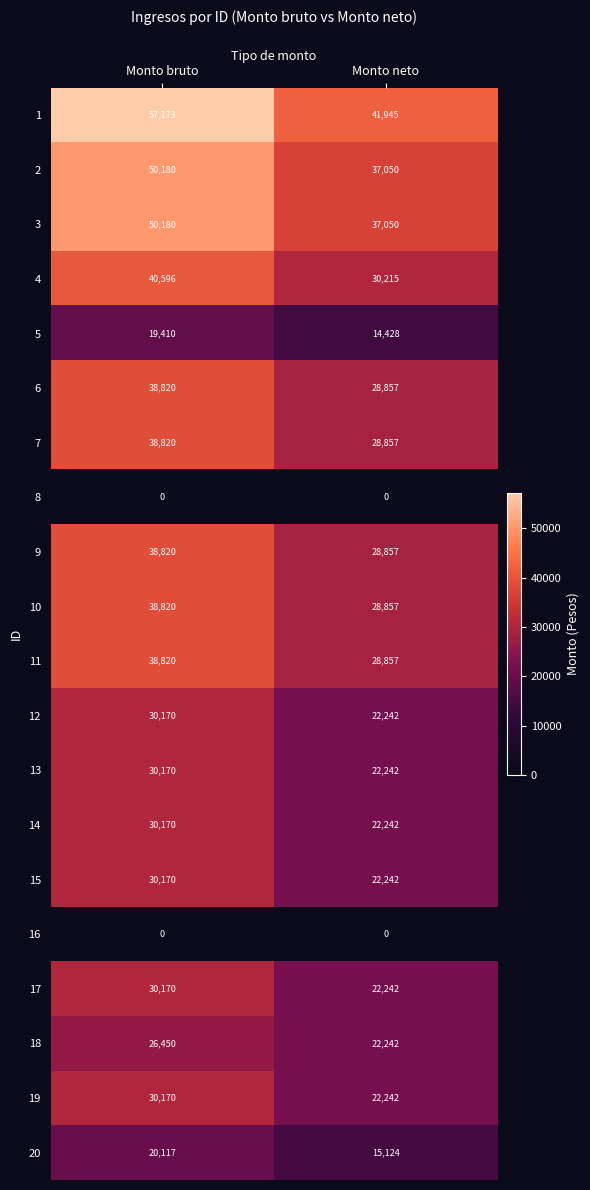

At which category is the sum across all series the highest?

Monto bruto